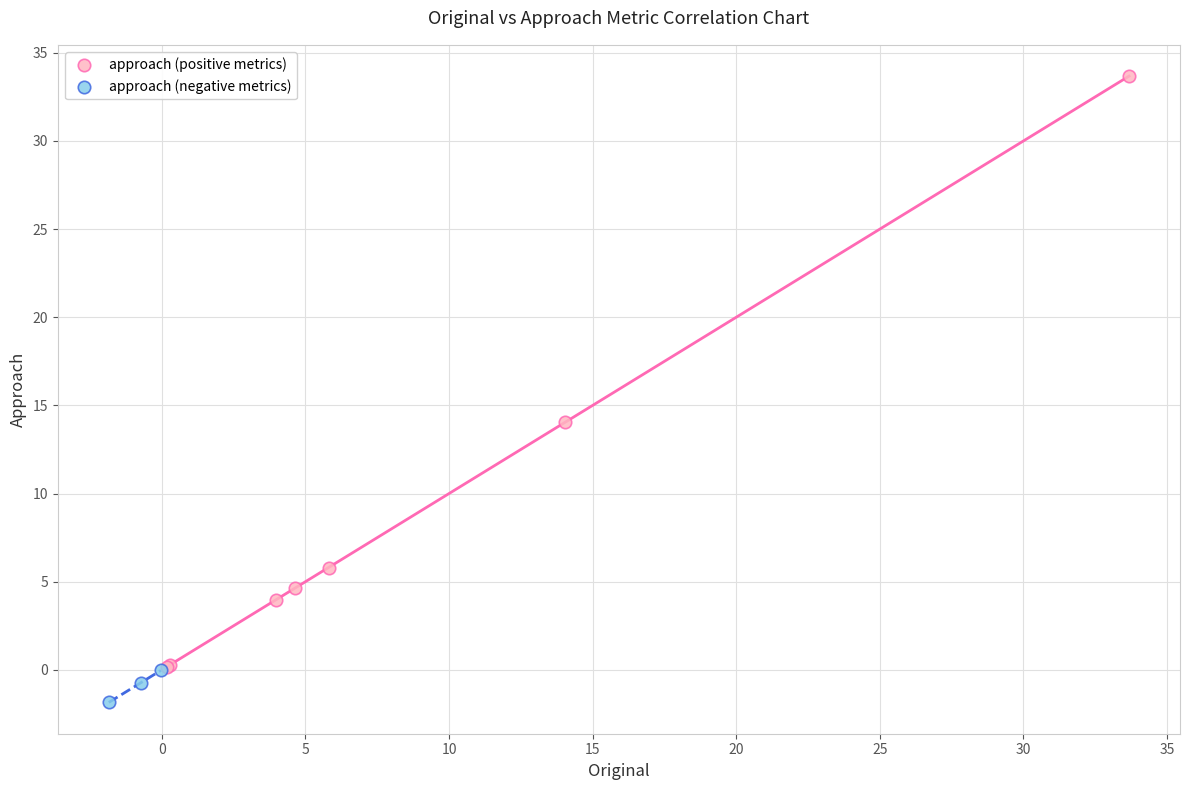

Which series has the largest Y range (max minus min)?

approach (positive metrics)